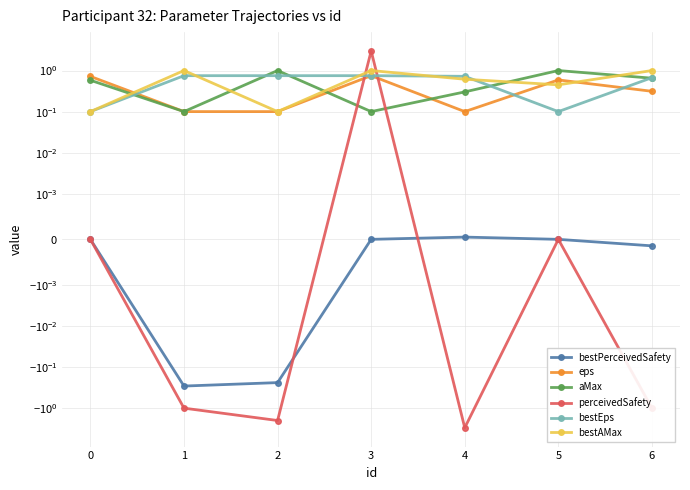

The aMax series shows 0.4 at 4. True or false?

False